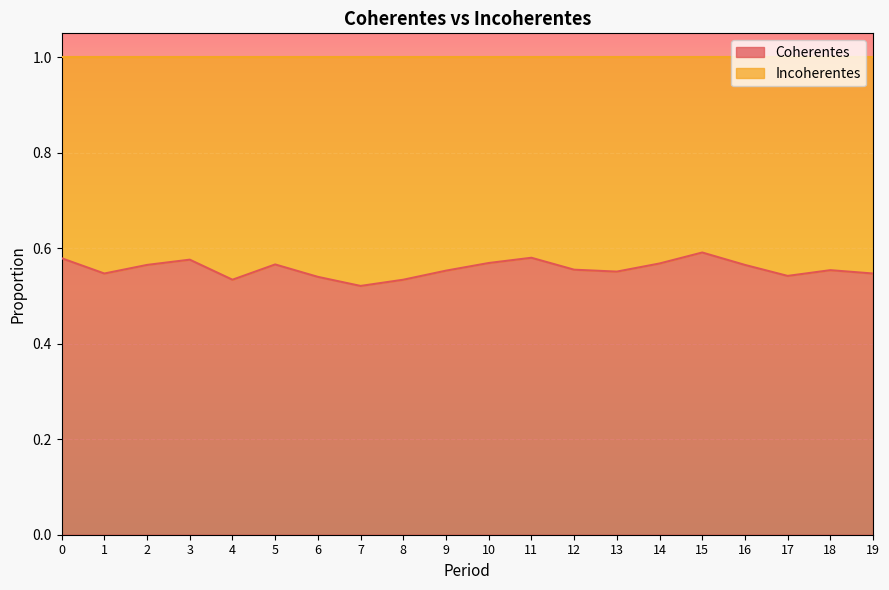

How many interior local peaks (higher than both neighbors) does the data have?

5